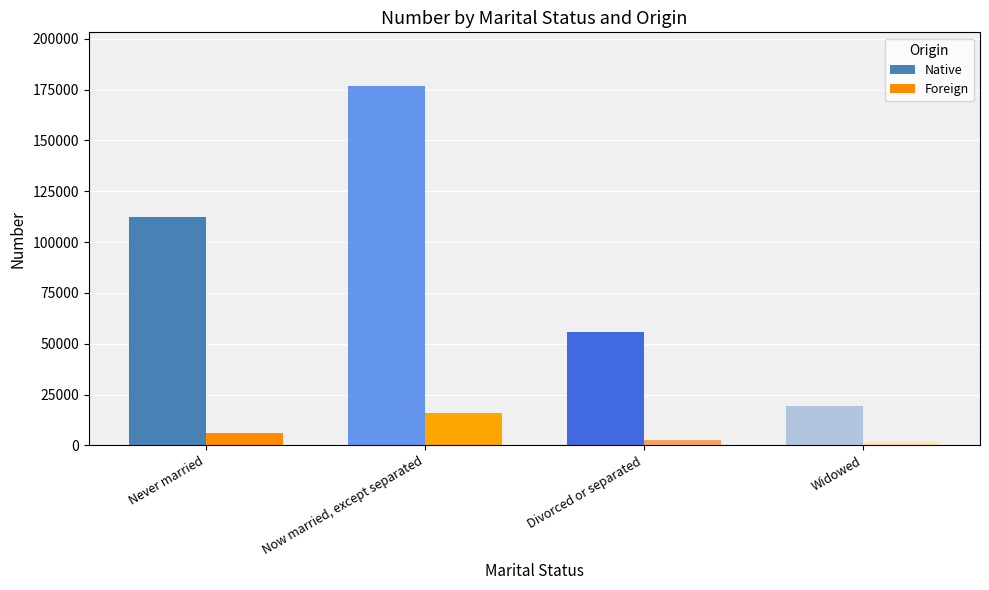

At Never married, list the series in order from largest to smallest.

Native, Foreign